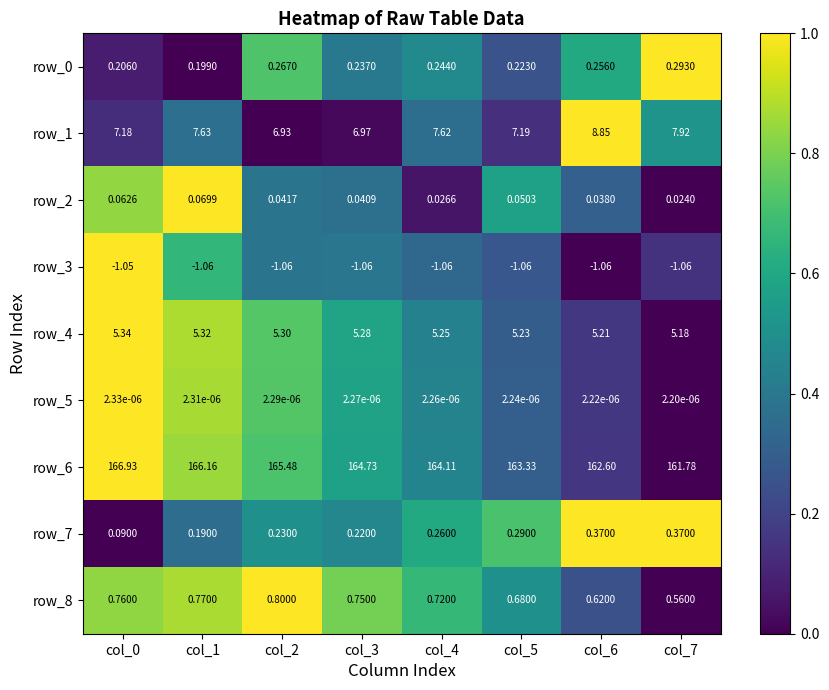

Is the value of row_8 at col_0 greater than the value of row_4 at col_0?

No